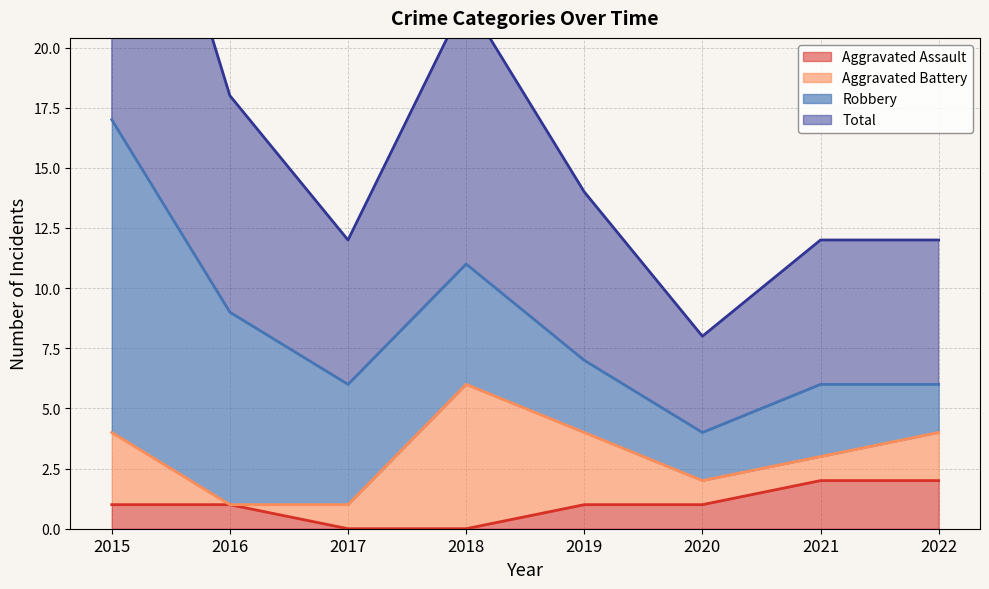

The Aggravated Assault series shows 3 at 2022. True or false?

False